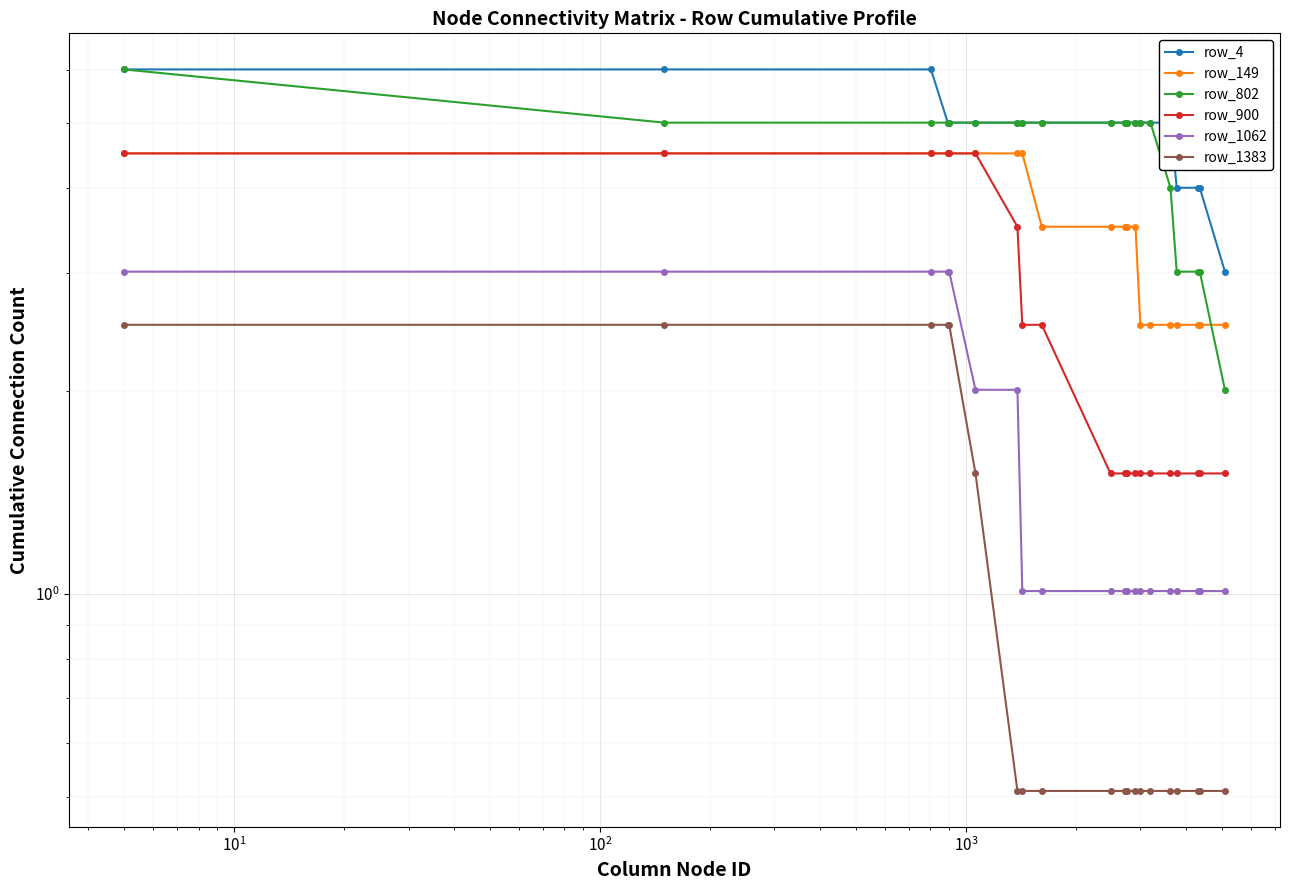

What is the average value of the row_802 series?

4.6